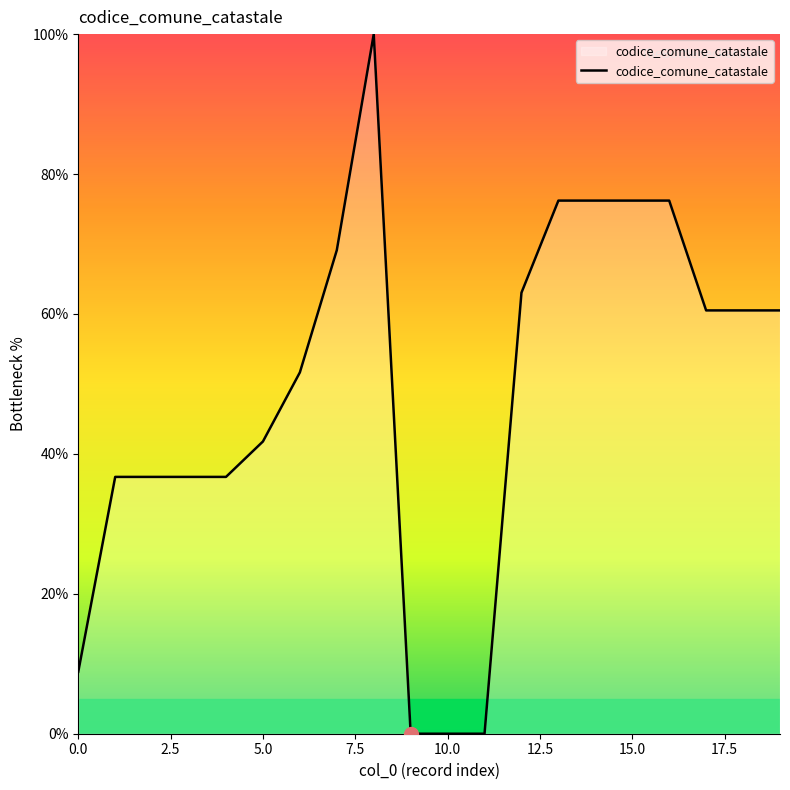

What is the maximum value shown in the chart?

100.0